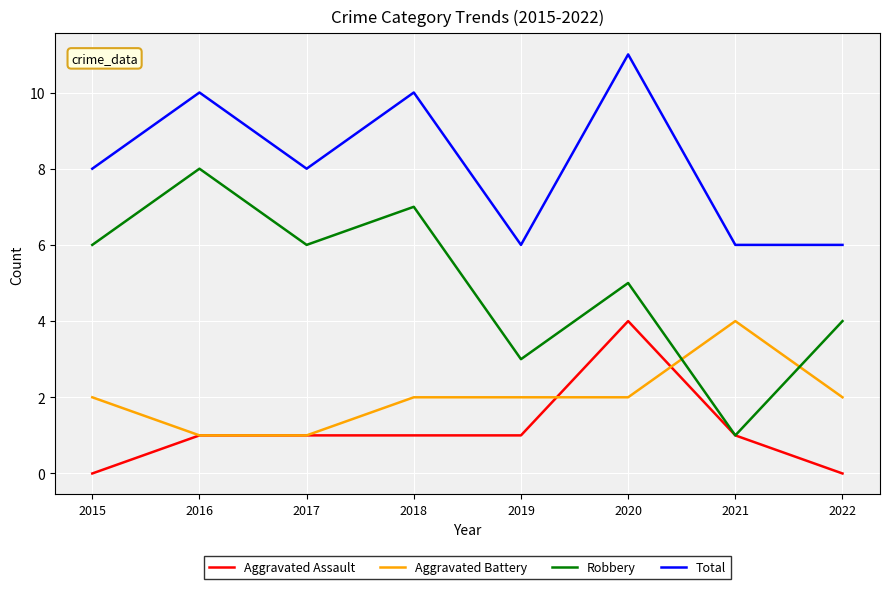

The Total series shows 14 at 2018. True or false?

False